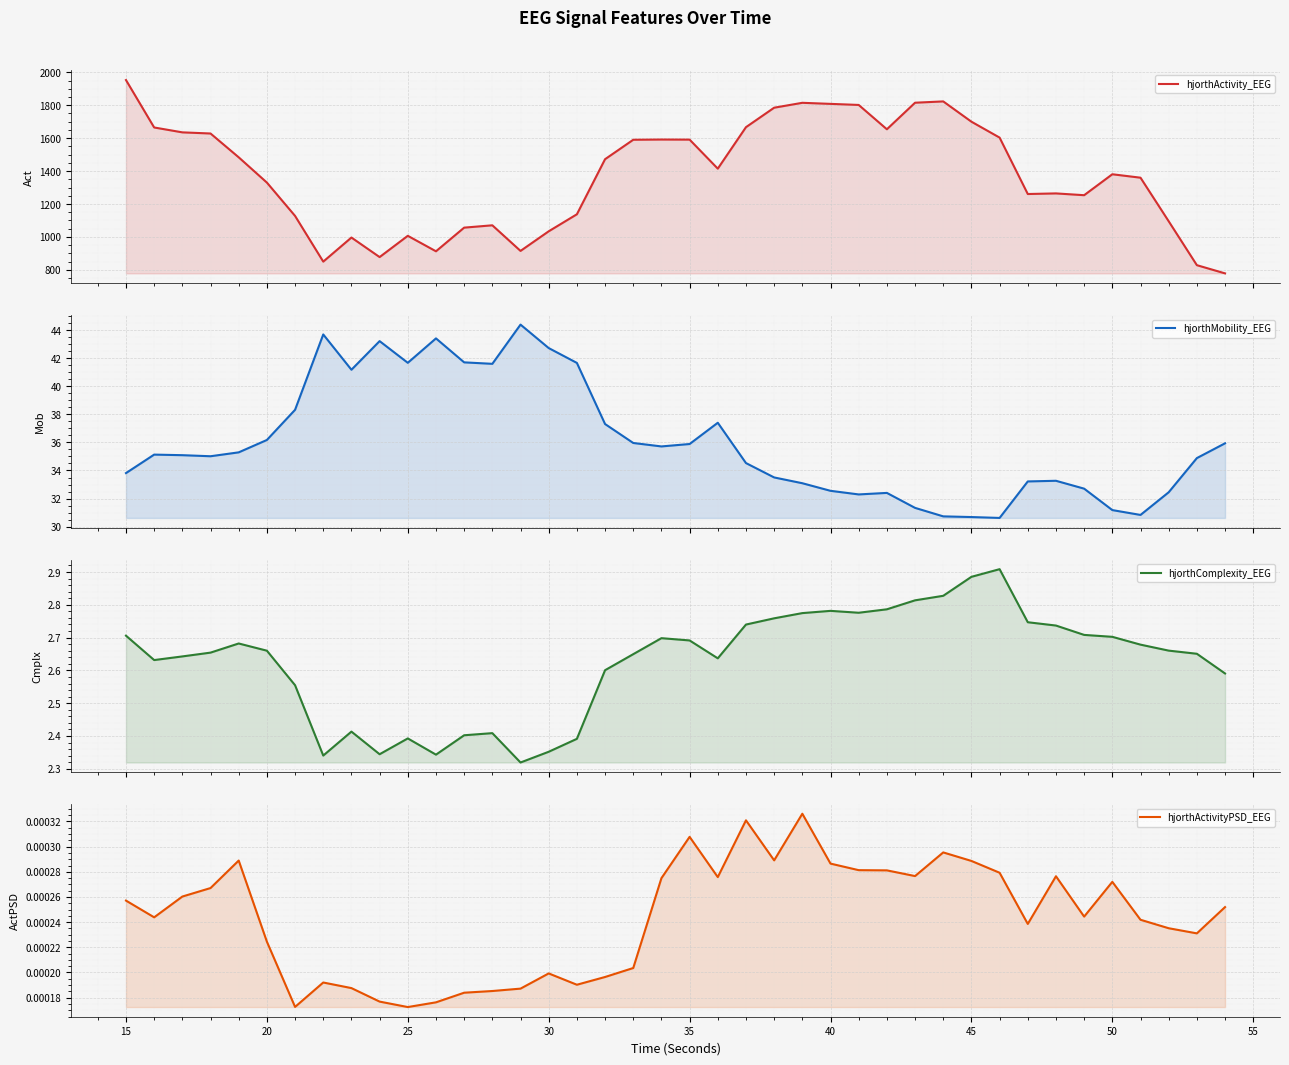

What is the maximum value shown in the chart?

1953.1